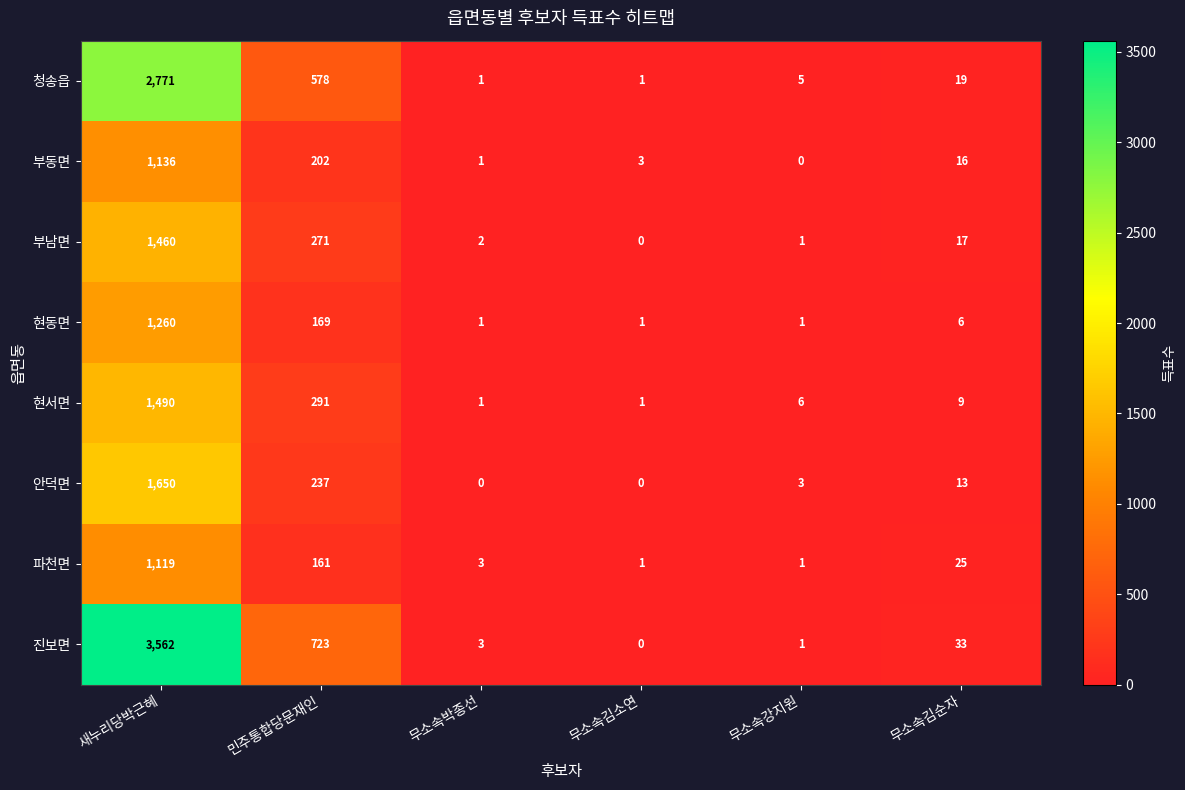

The value of 부남면 at 새누리당박근혜 is 1460. True or false?

True